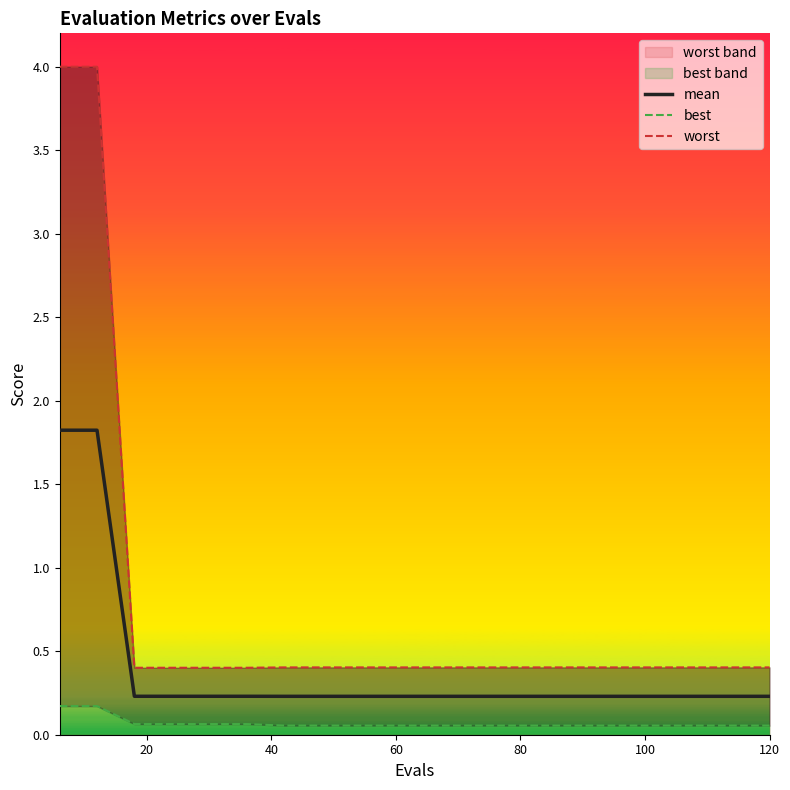

What is the maximum value for mean?

1.8